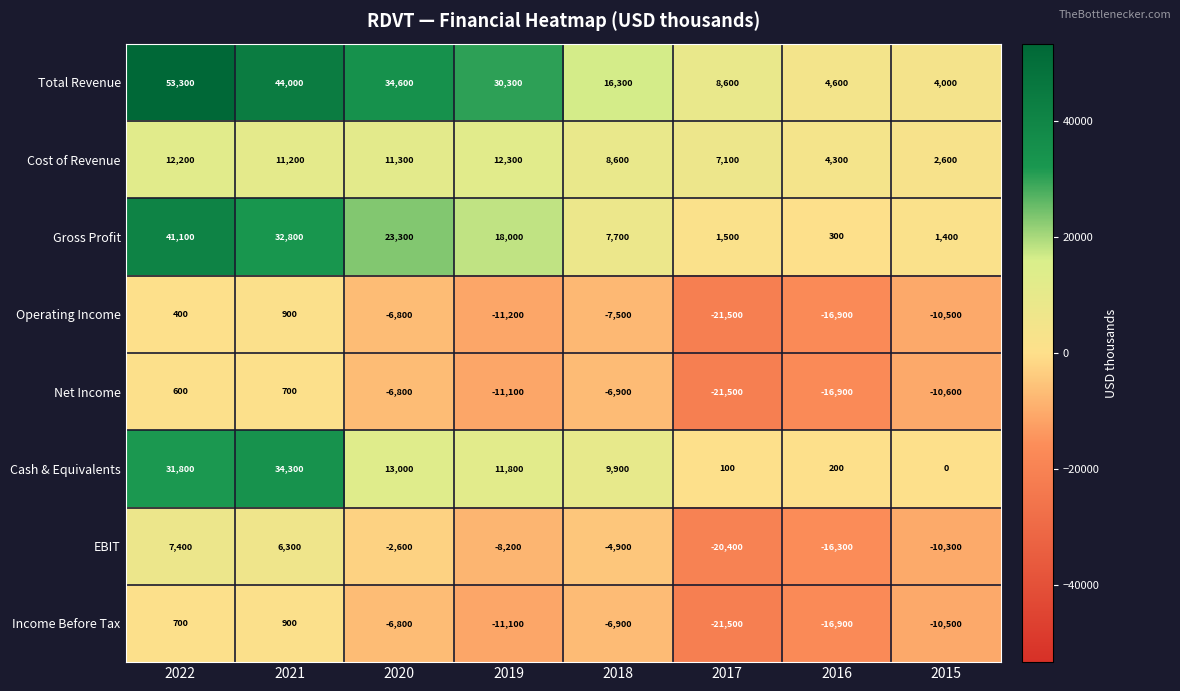

Which category has the lowest value across all series?

2017